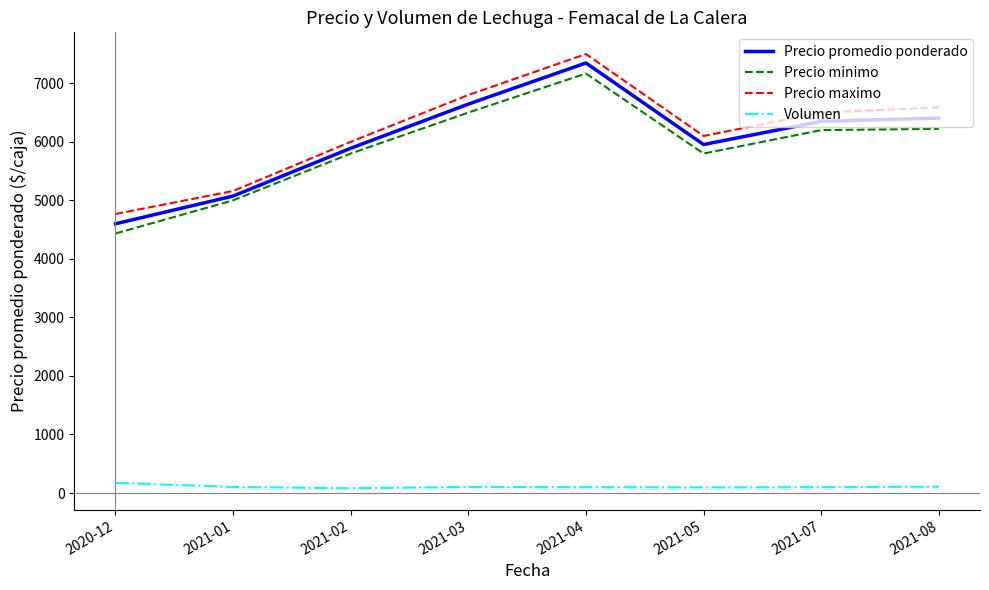

What is the difference between the maximum and minimum values in the Precio maximo series?

2733.3